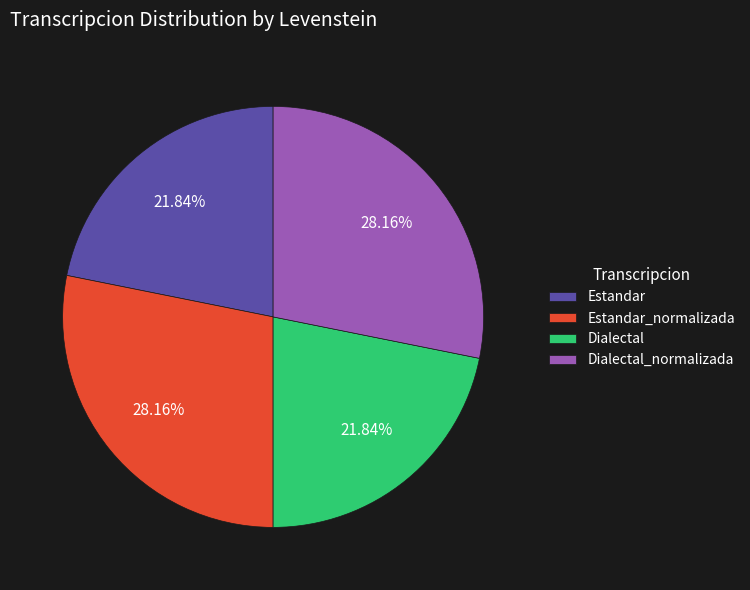

To the nearest percent, what is the combined percentage of Estandar and Dialectal_normalizada?

50%